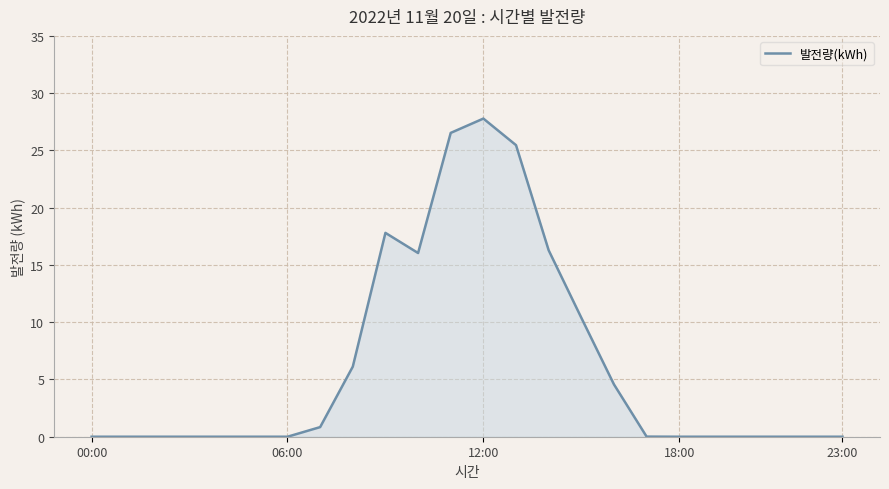

What is the greatest value displayed?

27.8